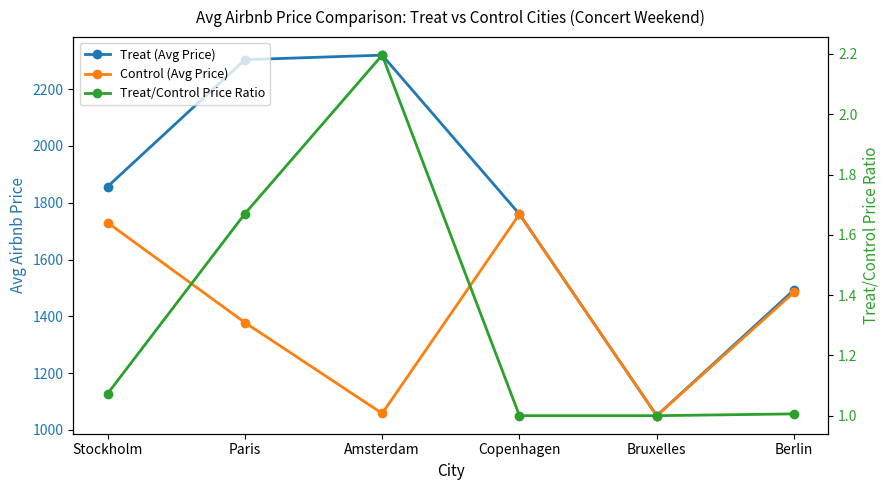

What is the label of the 2nd point from the left?

Paris